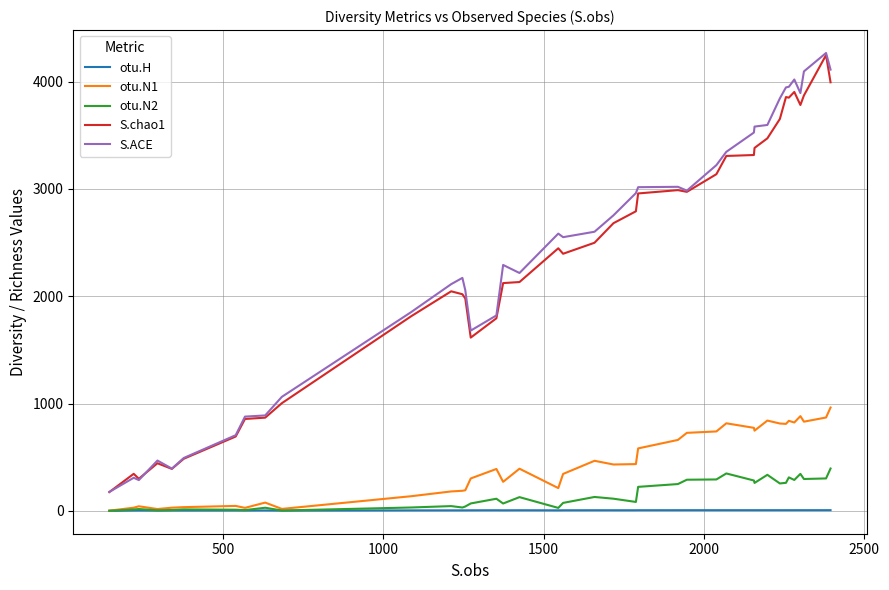

Which series has the largest range (max minus min)?

S.ACE